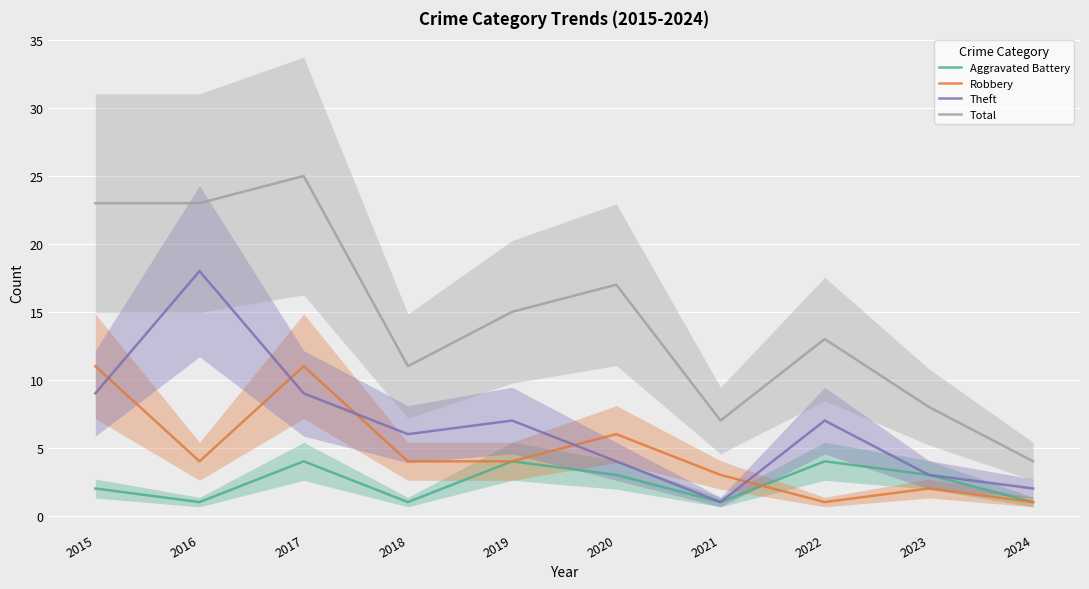

How many data points does each series have?

10